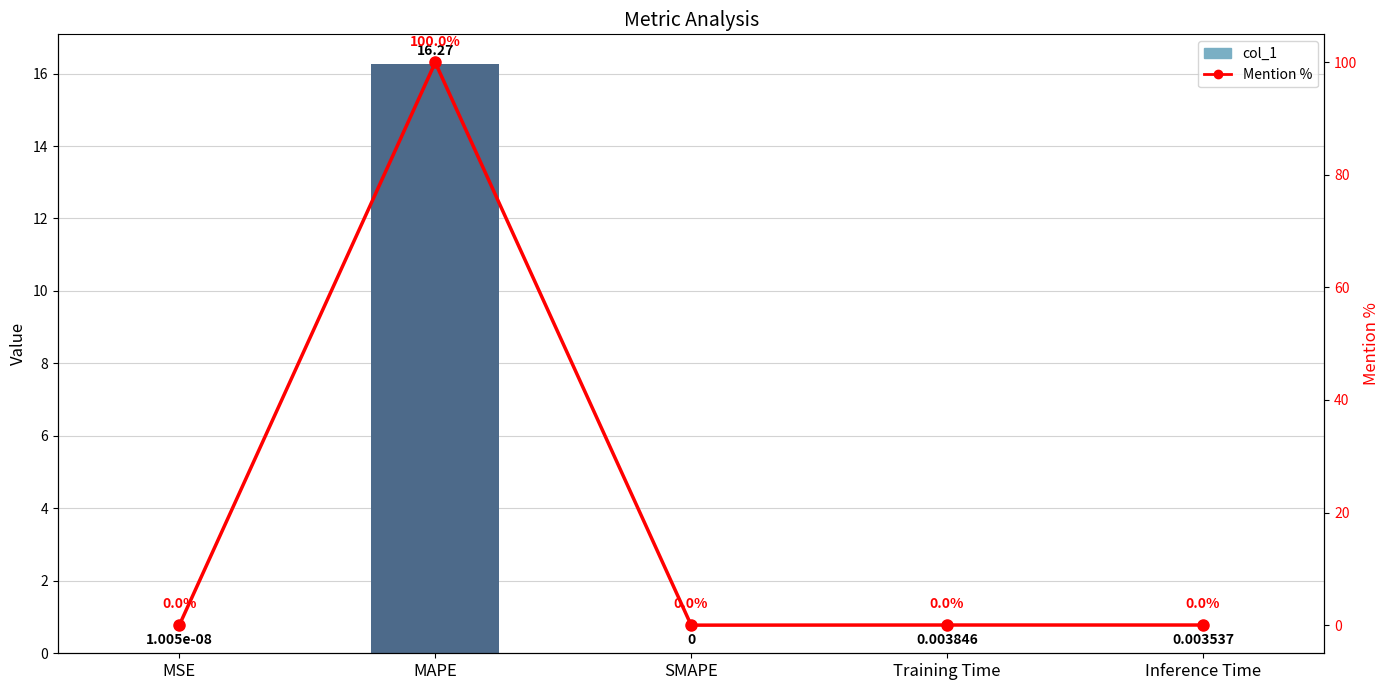

Reading left to right, extract all data points from this chart.

col_1: 0.0	16.3	0.0	0.0	0.0
Mention %: 0.0	100.0	0.0	0.0	0.0